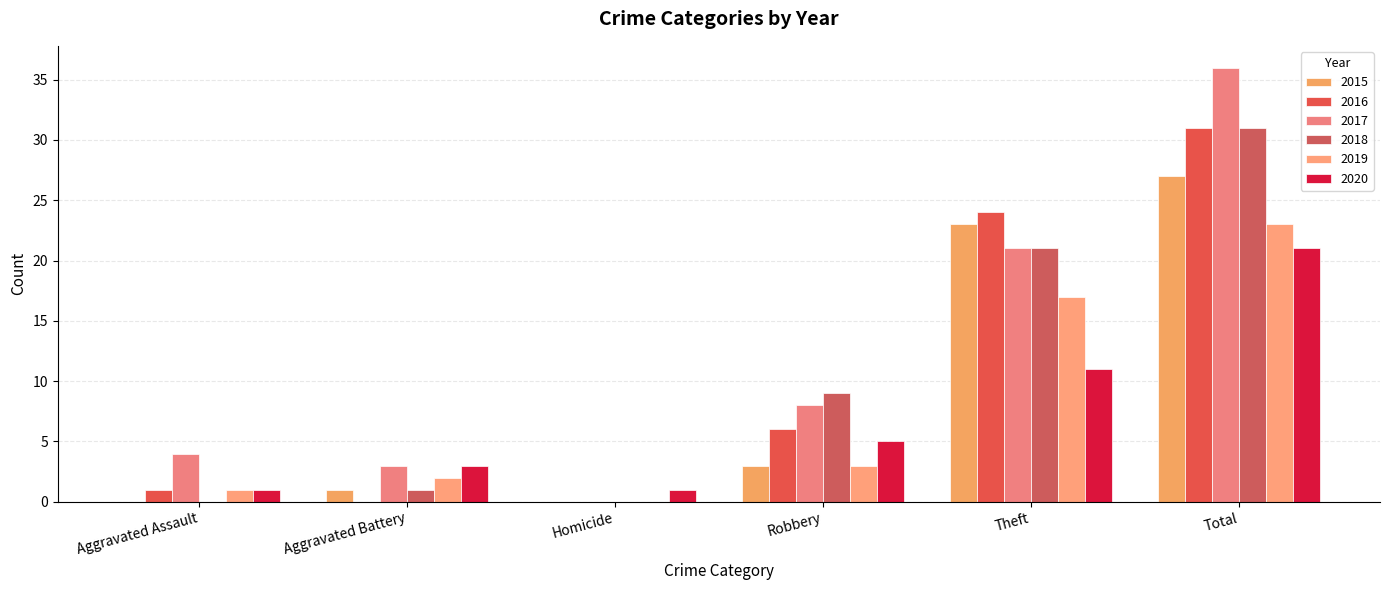

How many groups of bars are there?

6